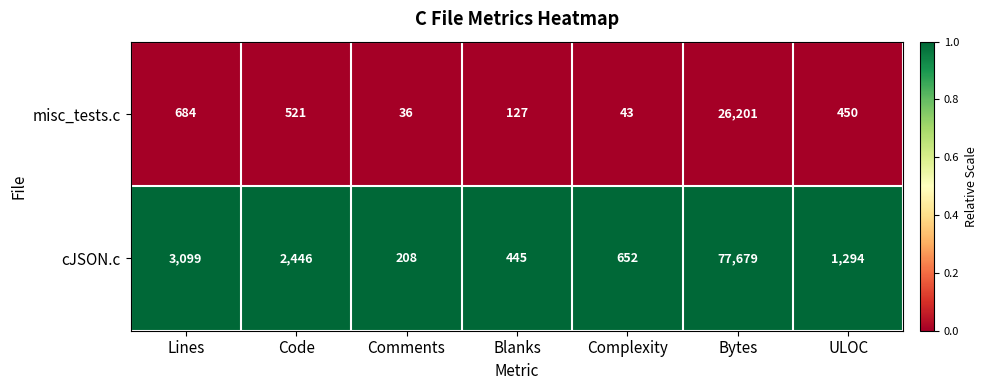

Which series has the largest total across all categories?

cJSON.c